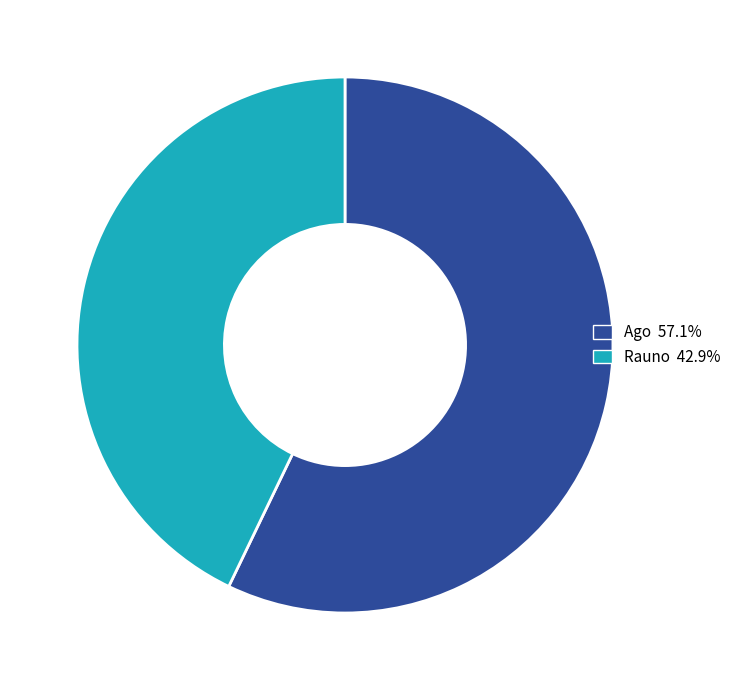

Is the sum of Rauno 42.9% and Ago 57.1% greater than half?

Yes